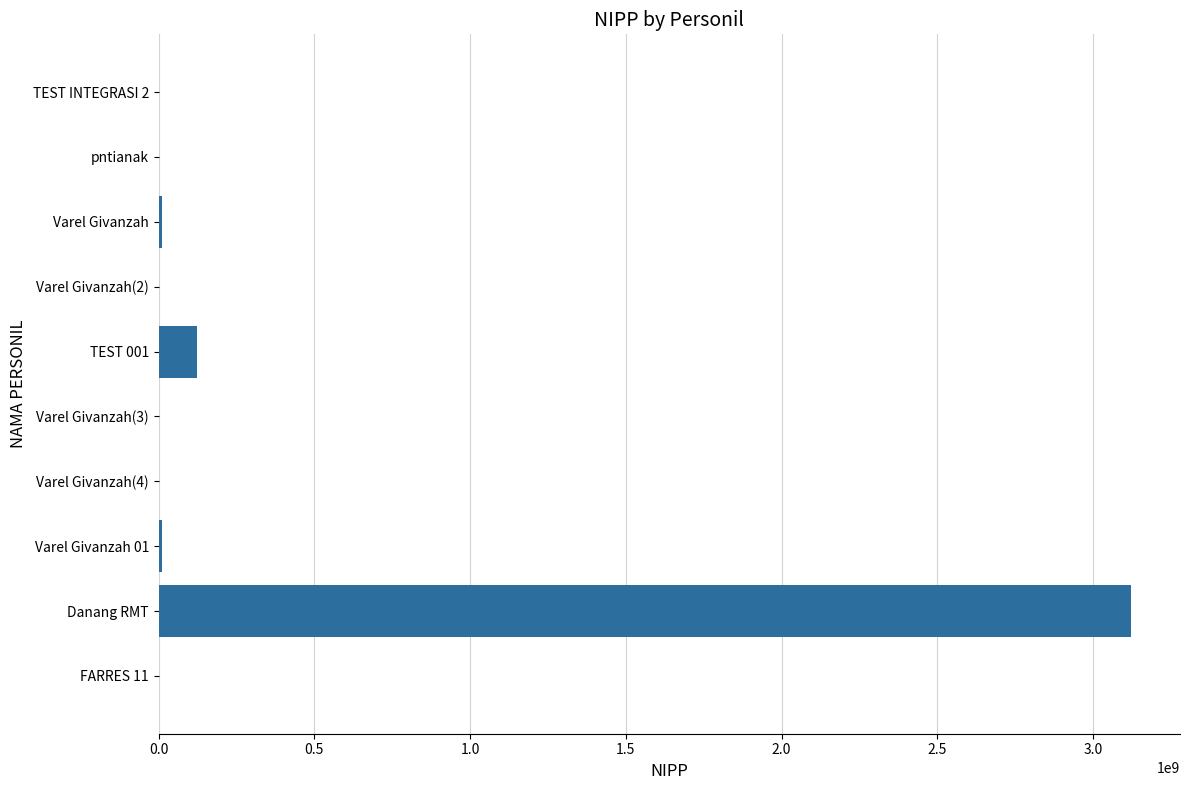

What is the greatest value displayed?

3123123123